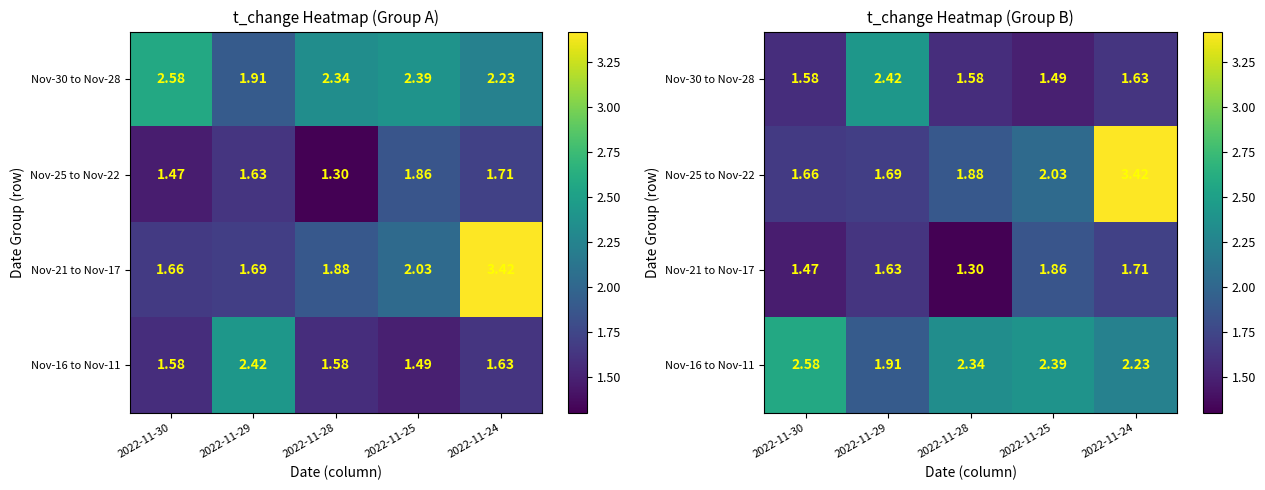

What is the approximate value of Nov-30 to Nov-28 at 2022-11-29?

2.4